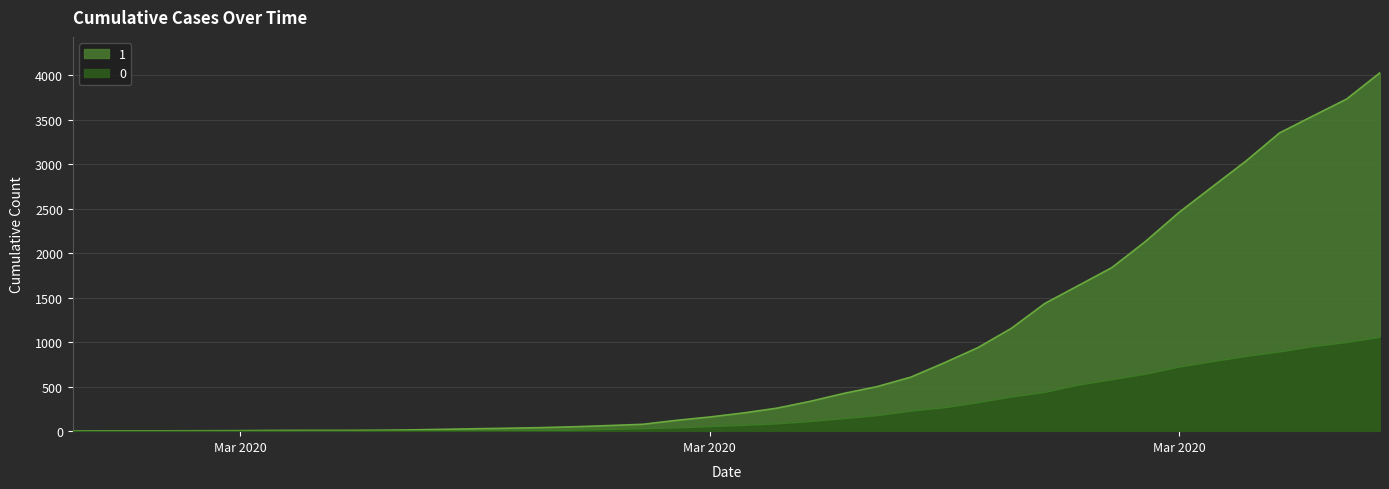

How many lines are shown in the chart?

2